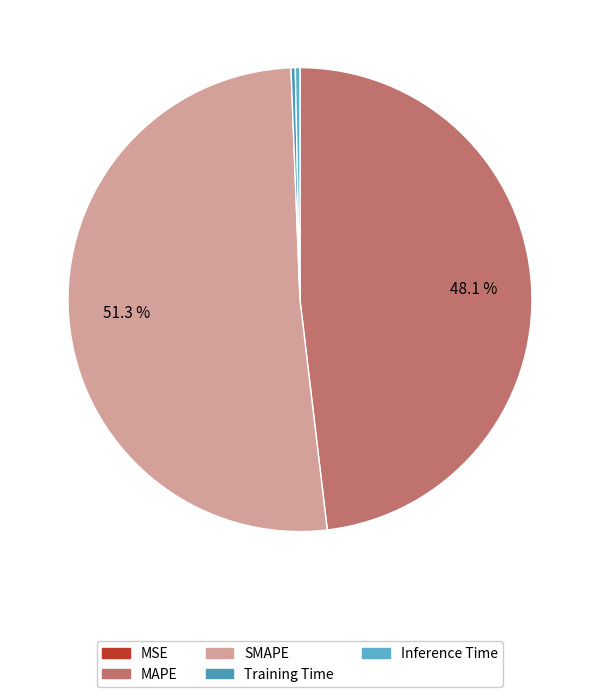

Between Inference Time and MAPE, which is larger?

MAPE